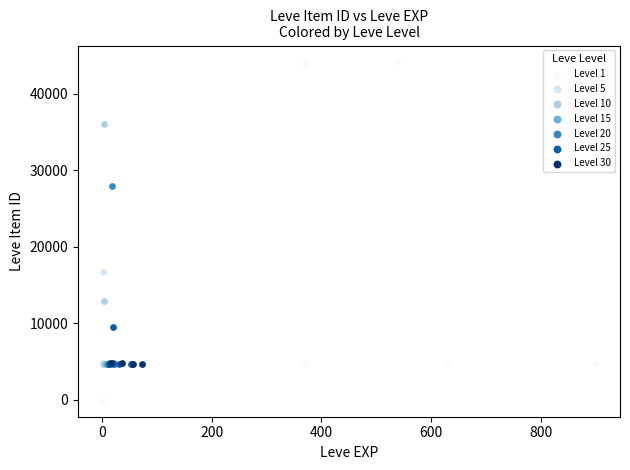

What are all the series names shown in the legend?

Level 1, Level 5, Level 10, Level 15, Level 20, Level 25, Level 30